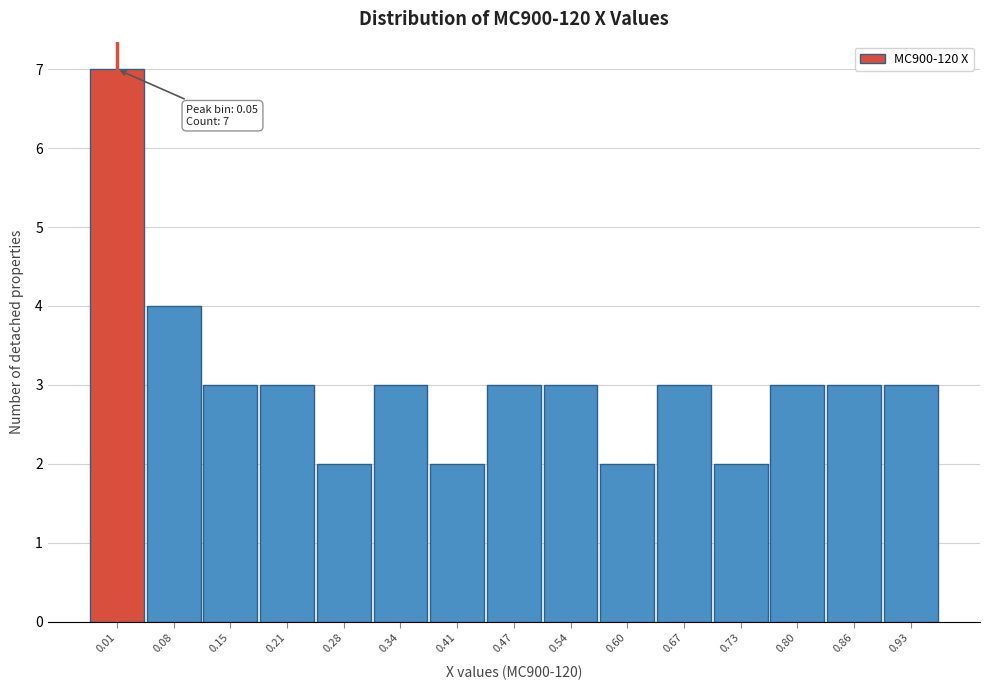

Reading left to right, extract all data points from this chart.

7	4	3	3	2	3	2	3	3	2	3	2	3	3	3